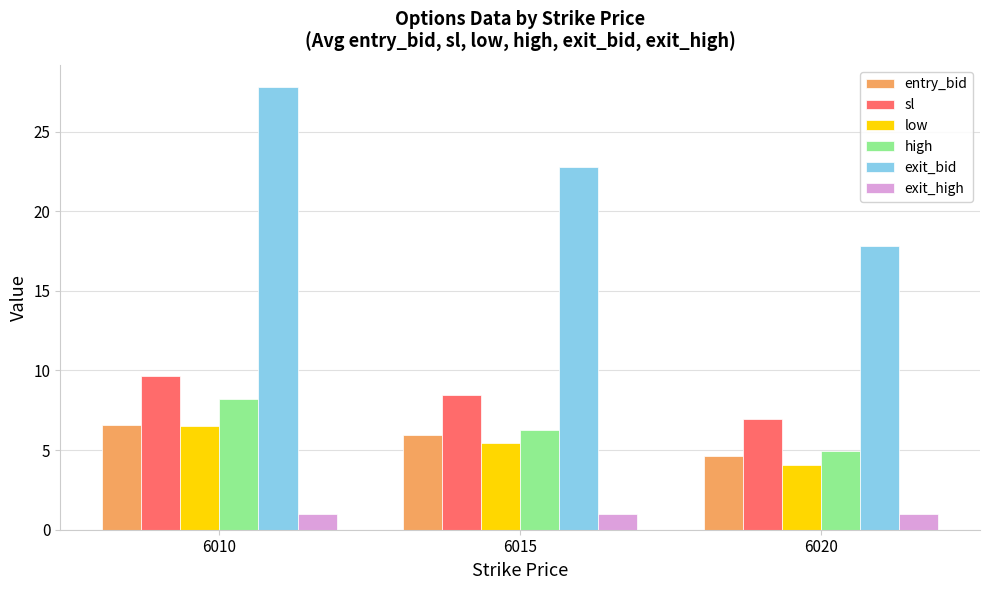

Rank the series at 6015 from highest to lowest value.

exit_bid, sl, high, entry_bid, low, exit_high